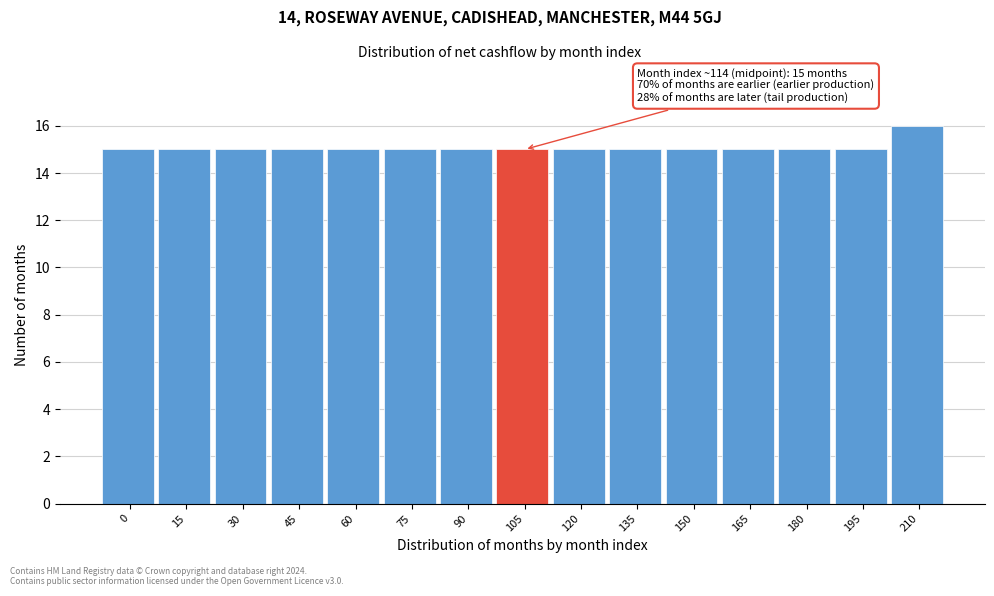

Reading left to right, extract all data points from this chart.

15	15	15	15	15	15	15	15	15	15	15	15	15	15	16